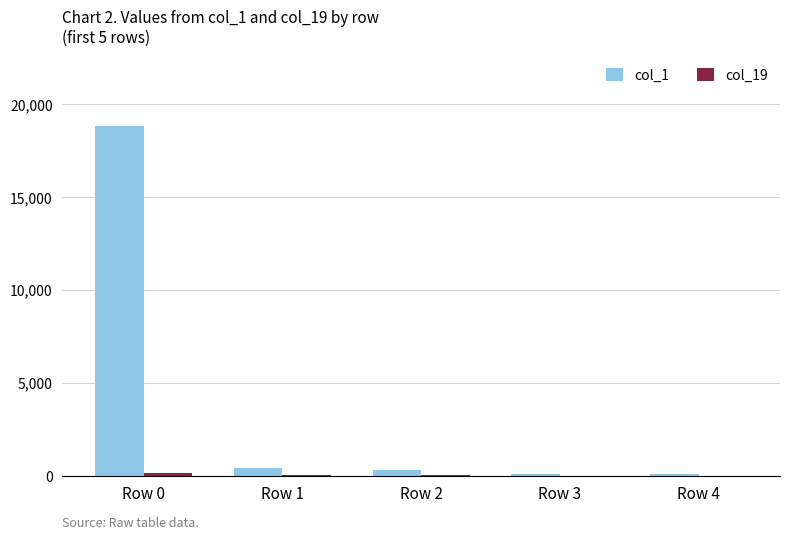

At which category is the sum across all series the highest?

Row 0